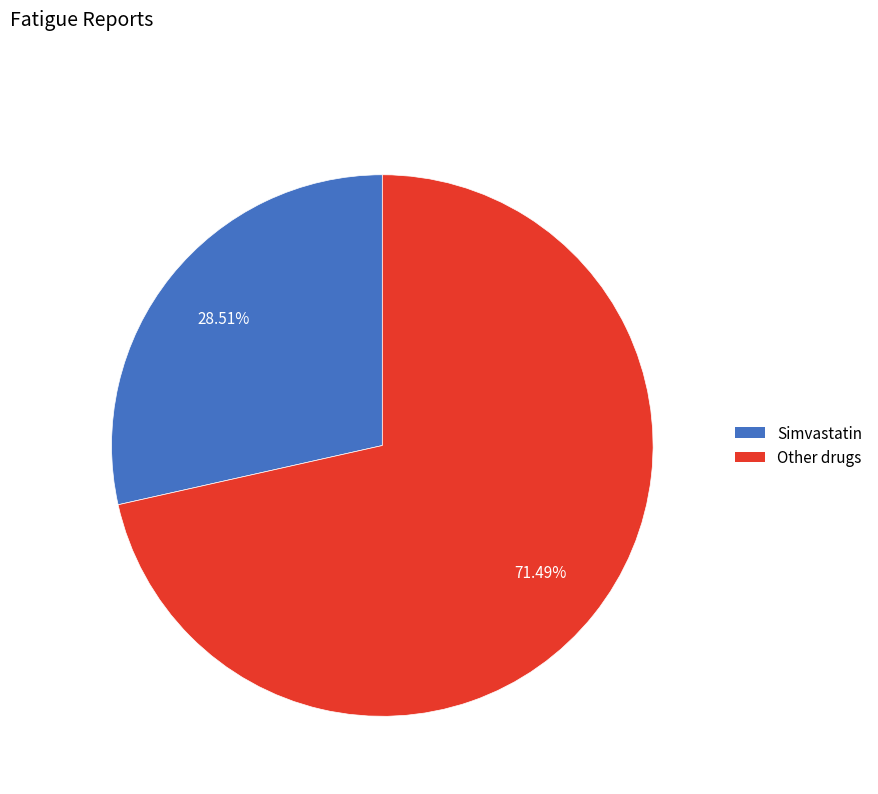

How many segments does this pie chart have?

2